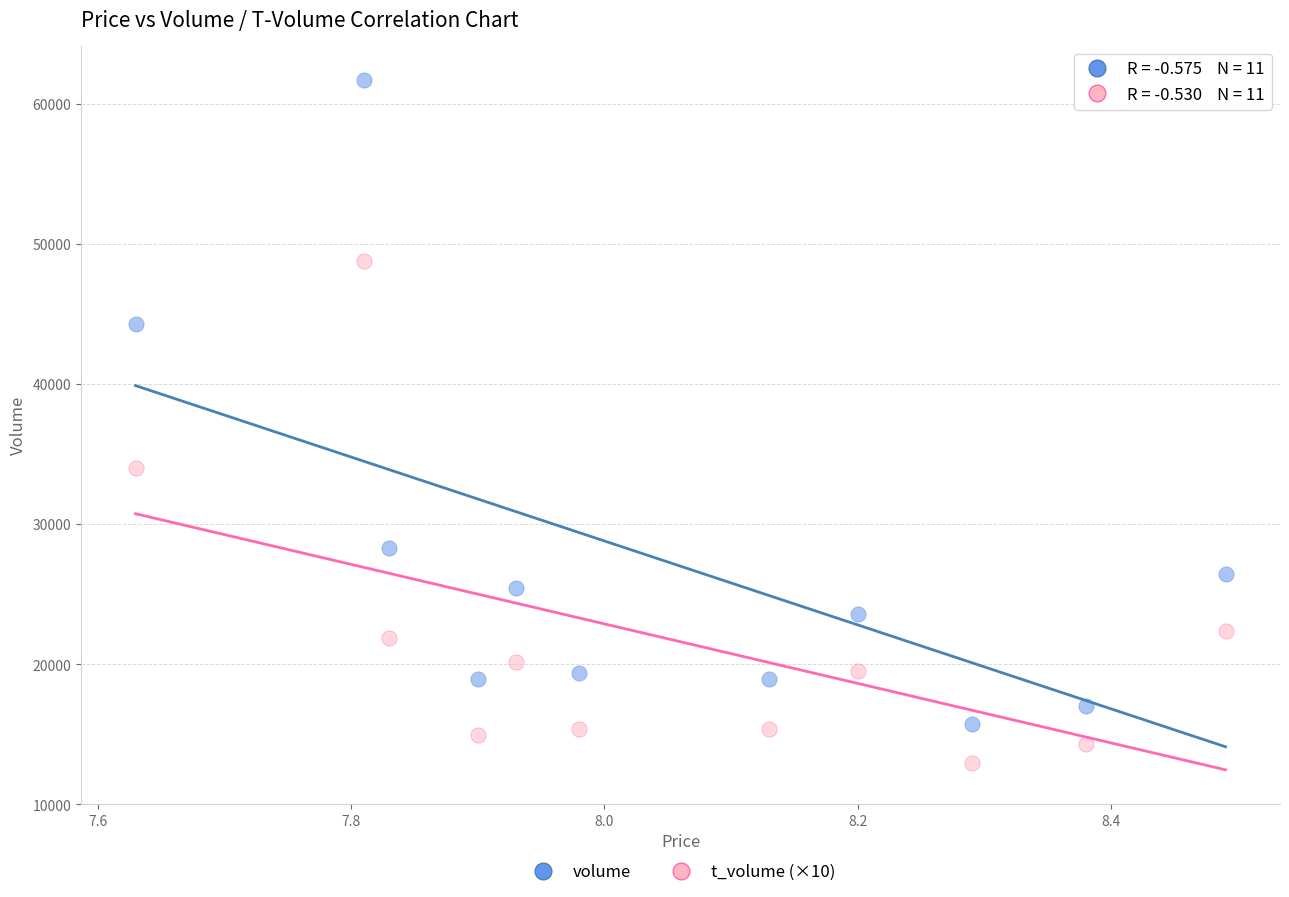

Which series reaches the minimum Y coordinate?

t_volume (×10)